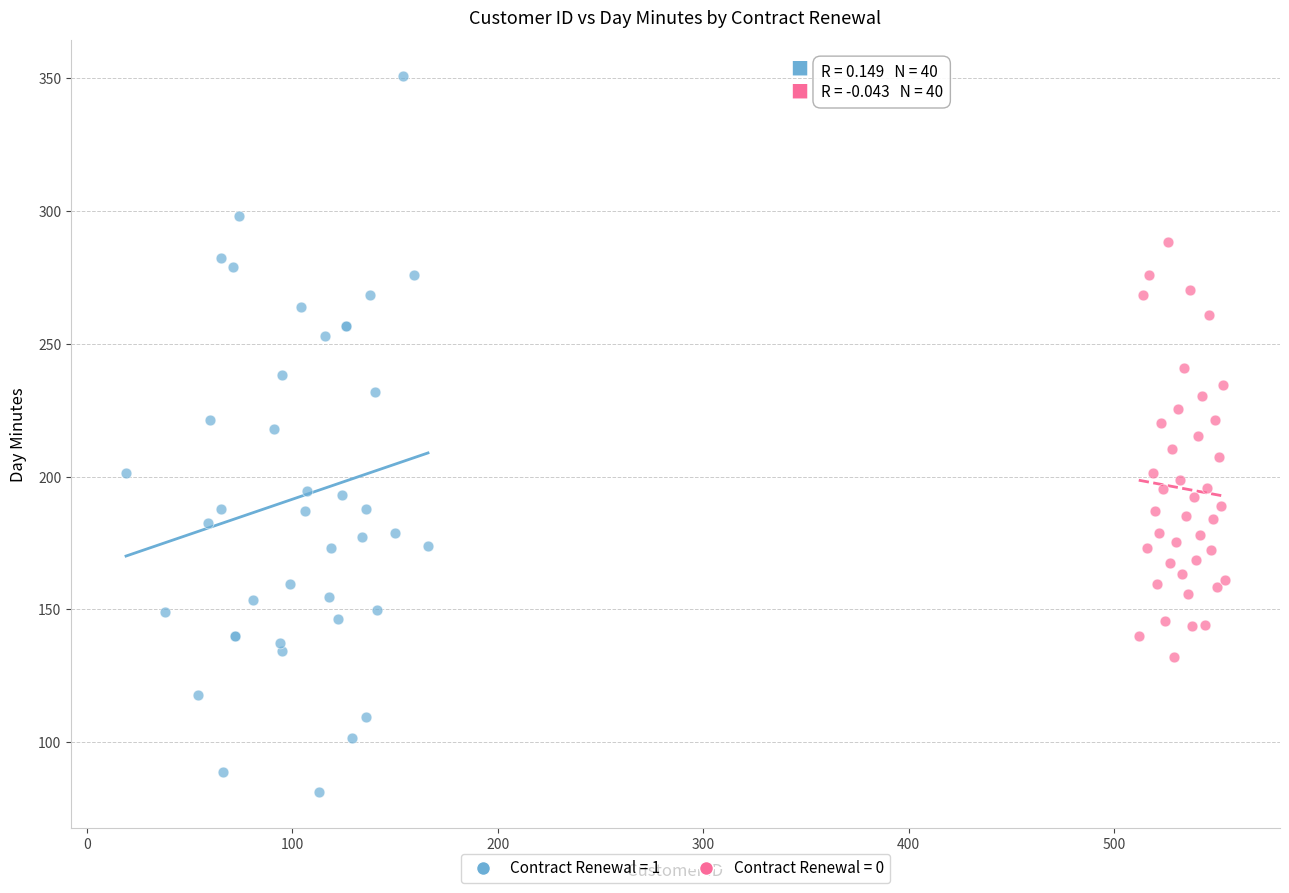

Which series reaches the minimum Y coordinate?

Contract Renewal = 1